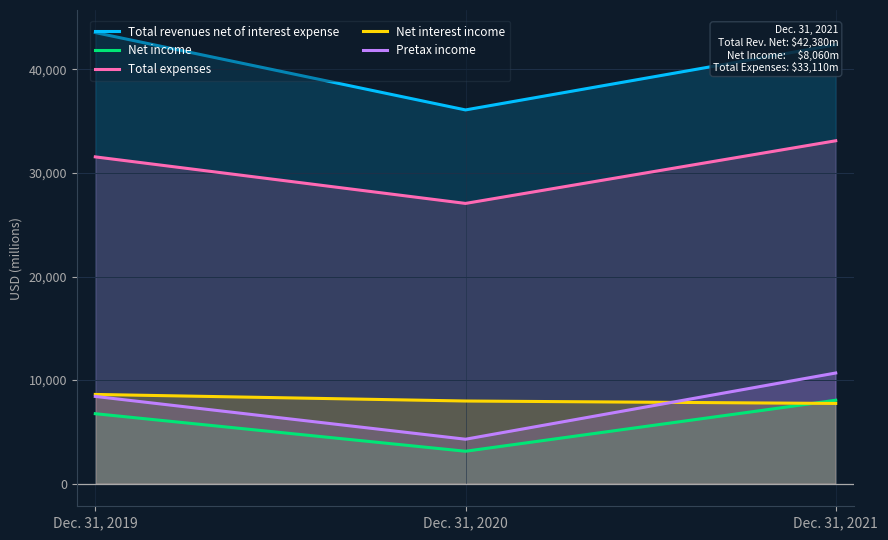

At which category is the sum across all series the highest?

Dec. 31, 2021